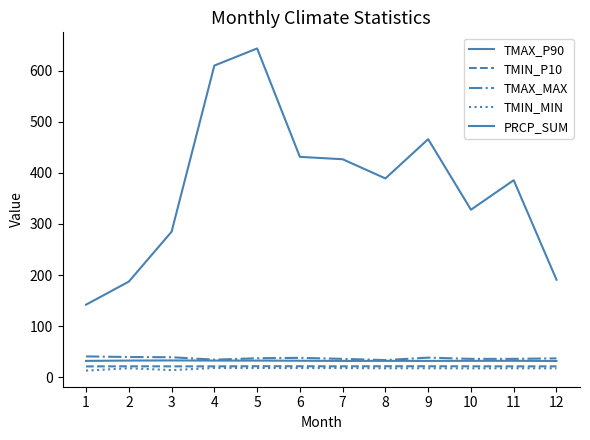

Which series has the widest spread of values?

PRCP_SUM